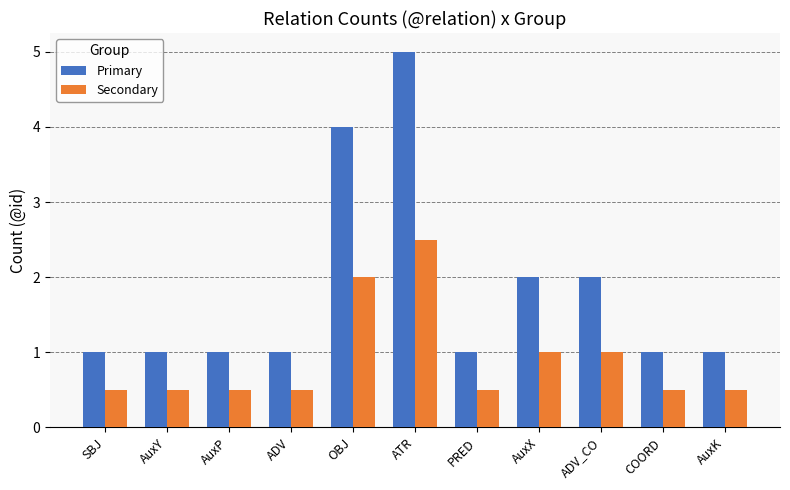

What are all the series names shown in the legend?

Primary, Secondary